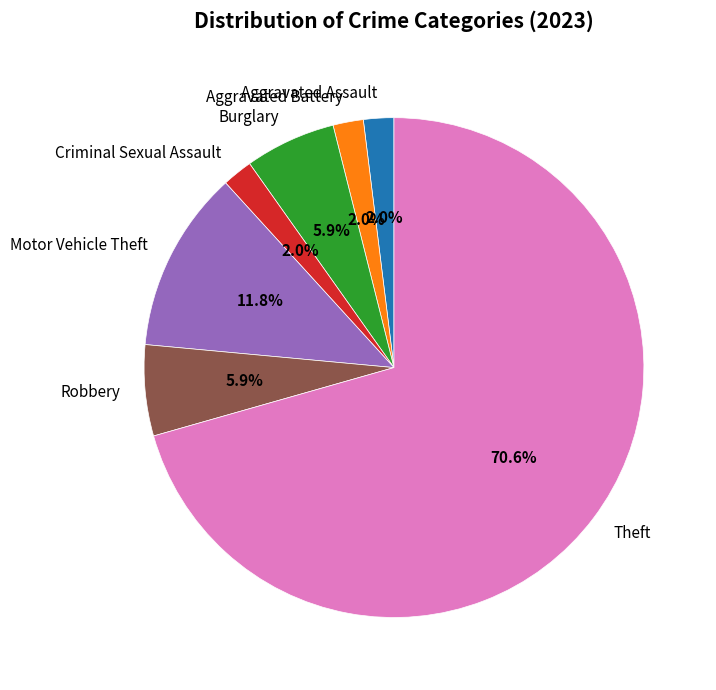

Approximately how many times larger is the value at Burglary compared to Robbery?

1.0